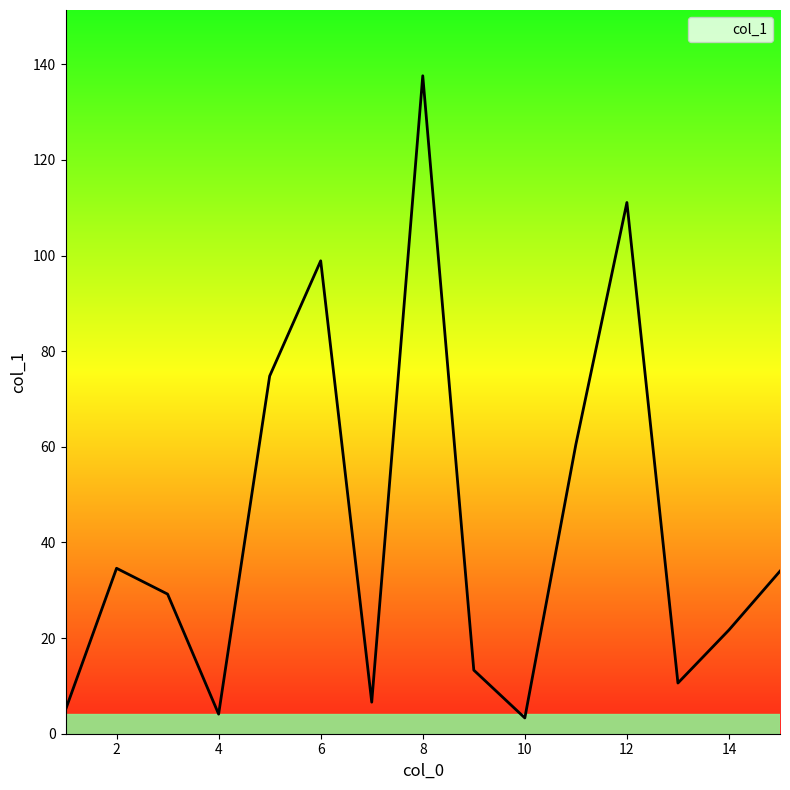

Is this an area chart (filled region under the line)?

No